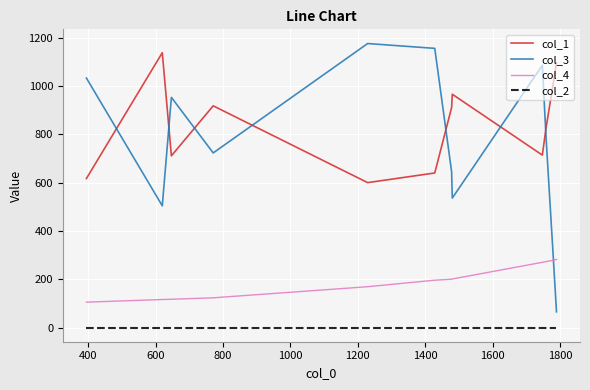

True or false: col_1 and col_4 cross at least once.

False